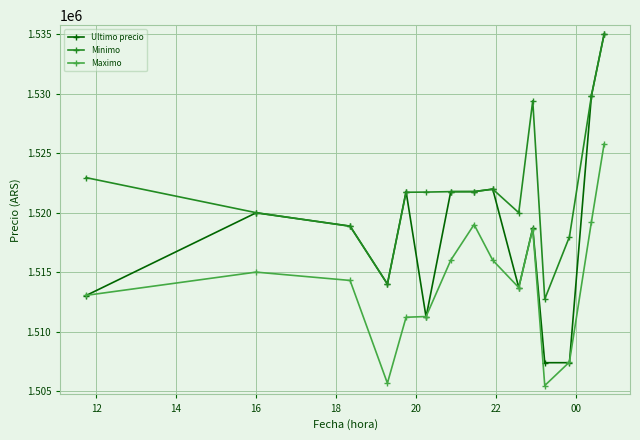

How many lines are shown in the chart?

3